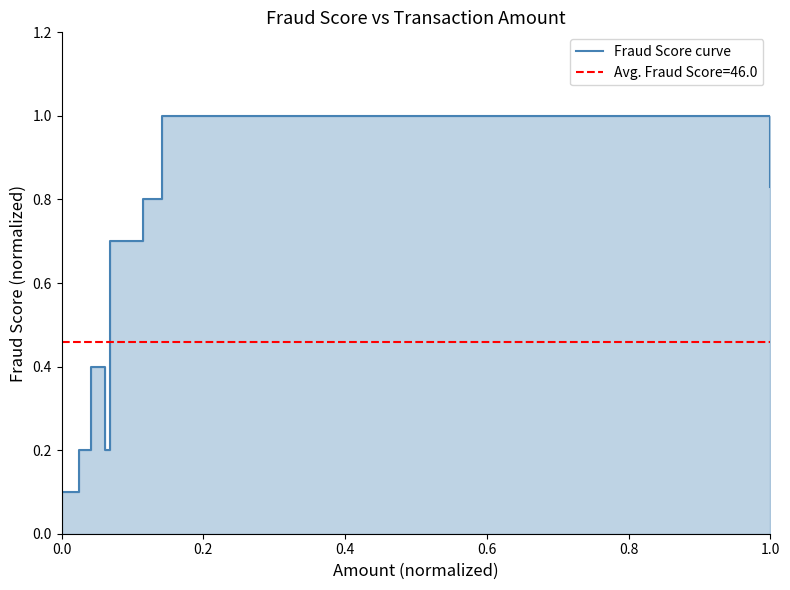

What is the value of the 8th point from the left?

0.2